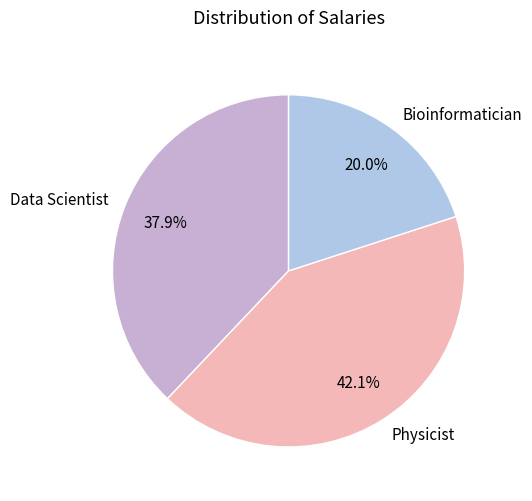

Do Bioinformatician and Physicist together represent more than half of the pie?

Yes